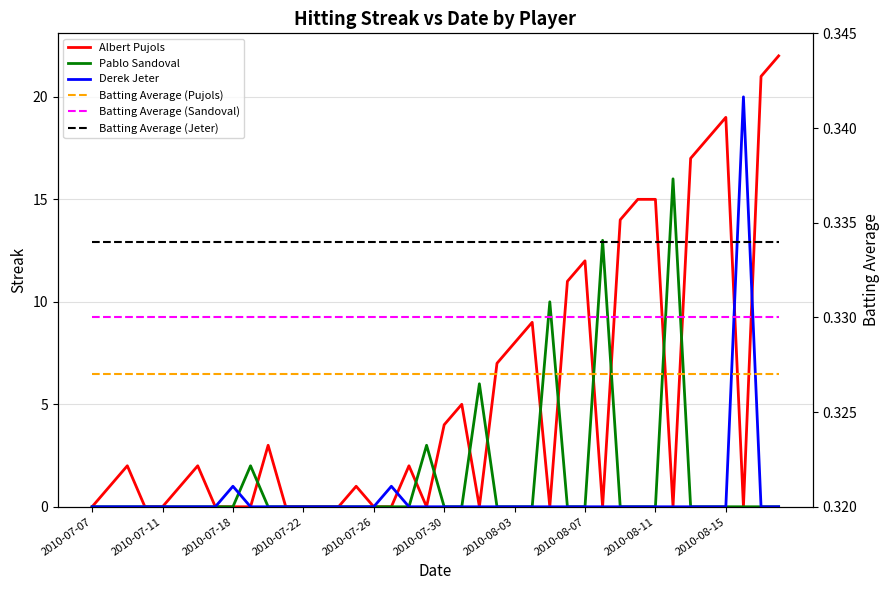

True or false: Batting Average (Jeter) has more than 2 interior local peaks.

False